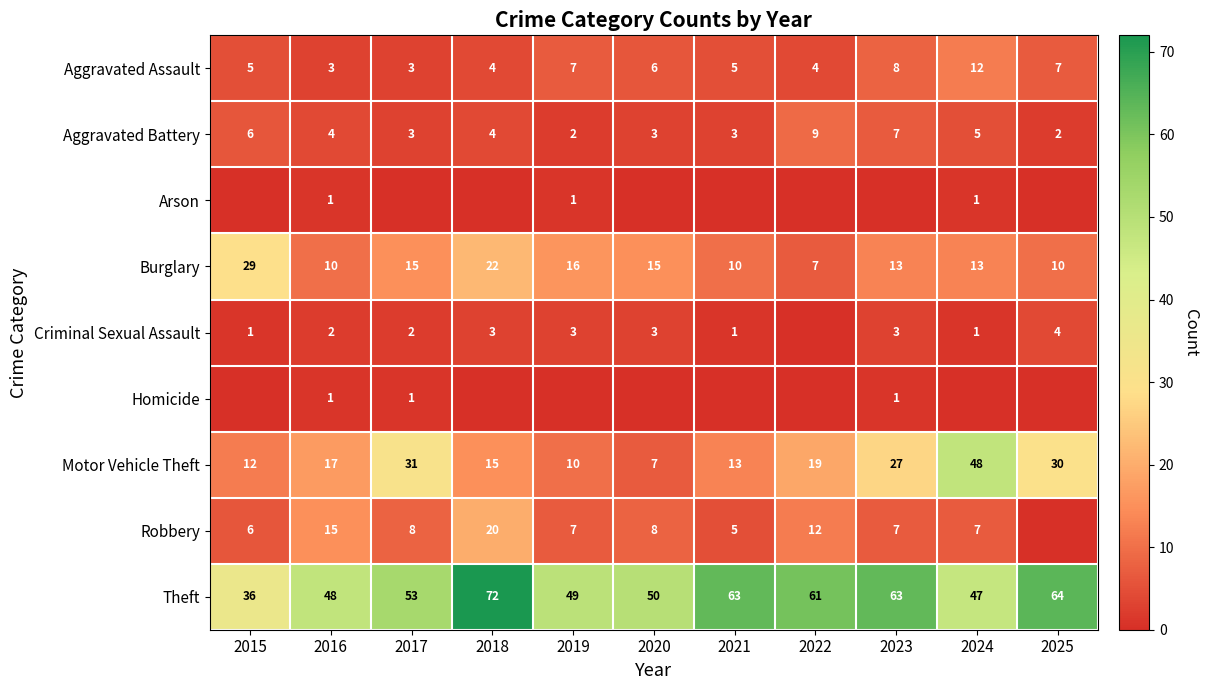

True or false: Robbery has a value of 12 at 2022.

True